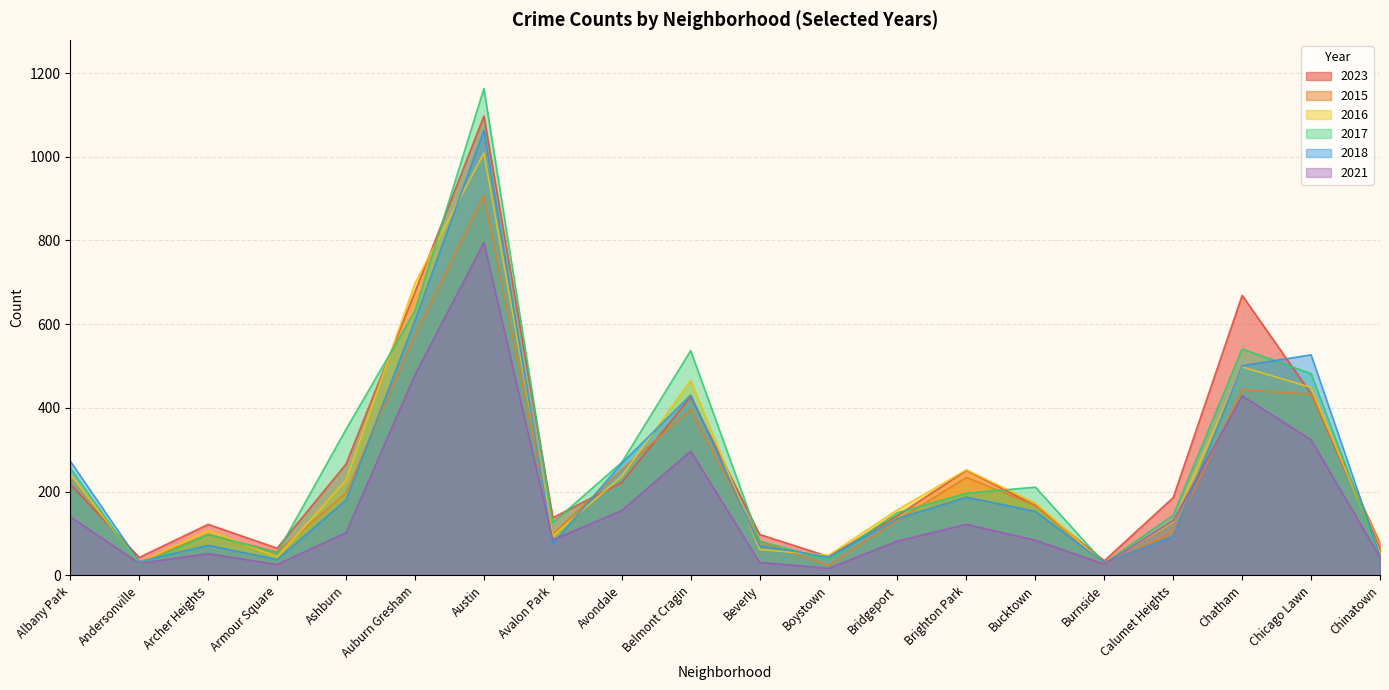

What is the spread (max minus min) of values at Auburn Gresham?

219